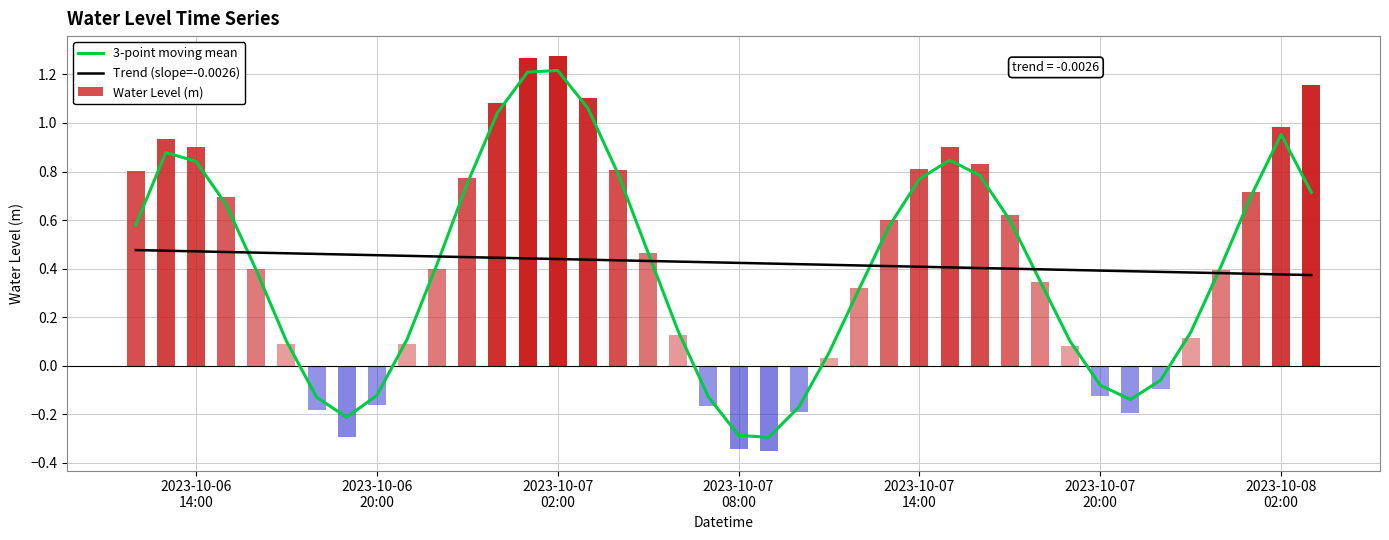

How many values in the 3-point moving mean series exceed 0?

30